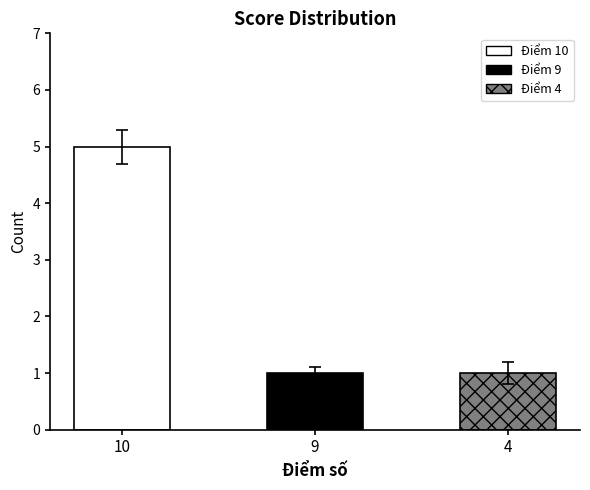

The chart shows a value of 2 at 4. True or false?

False